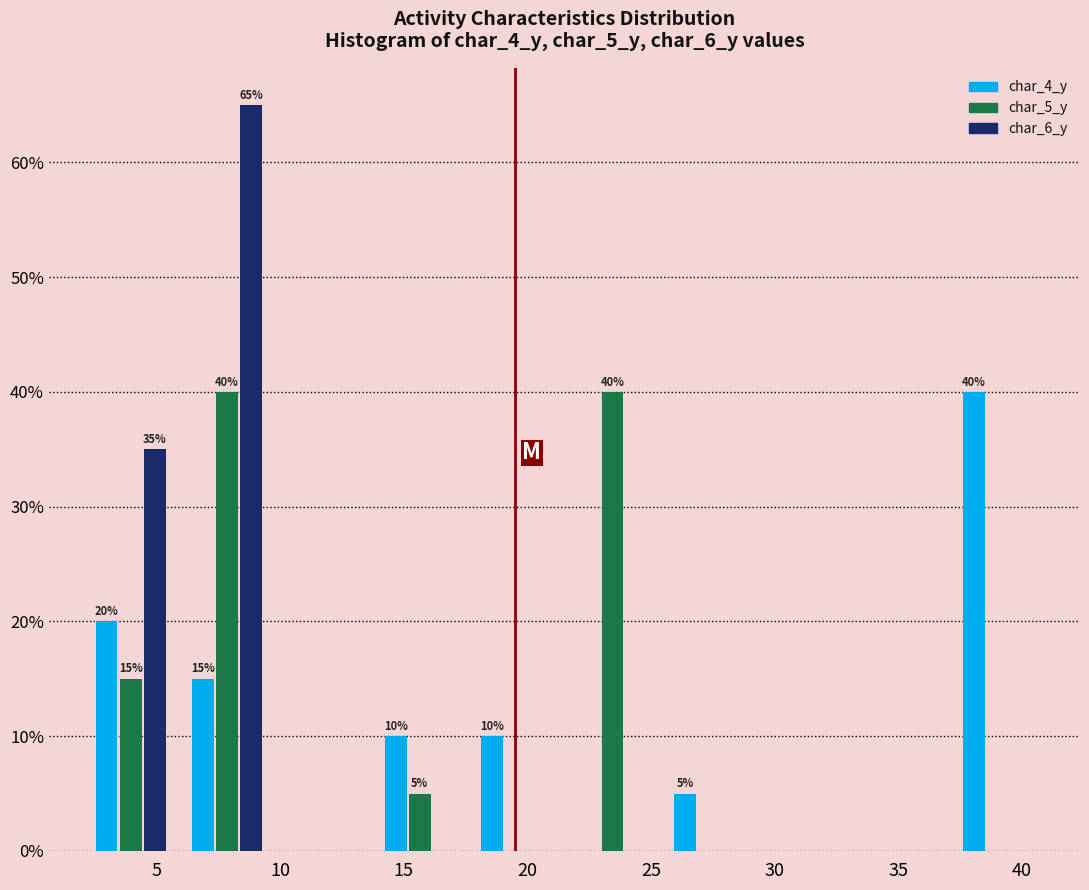

In the char_6_y series, which range on the x-axis has the tallest bar?

5.9 to 9.8